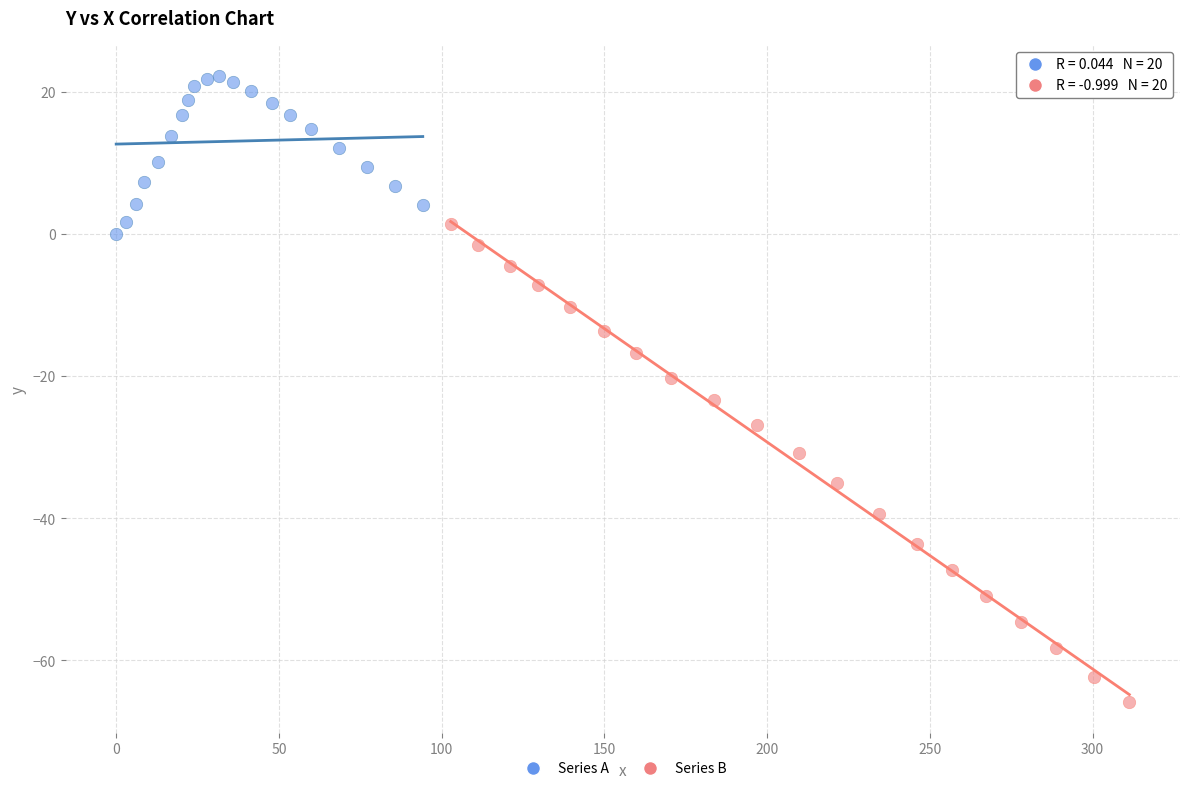

Which series reaches the maximum Y coordinate?

Series A